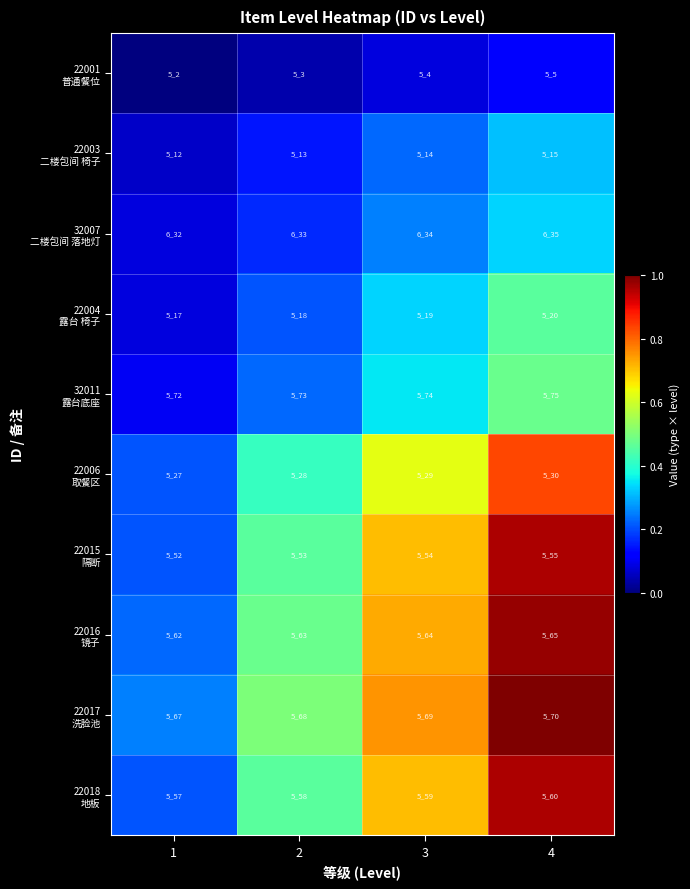

What is the difference between the highest and lowest values at 3?

580